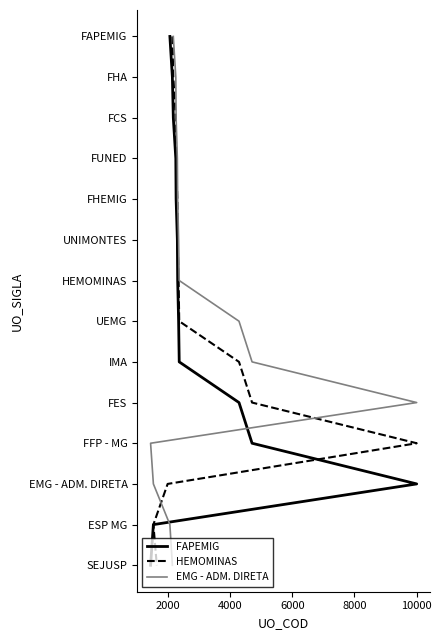

True or false: HEMOMINAS has a value of 1 at 2000.

True